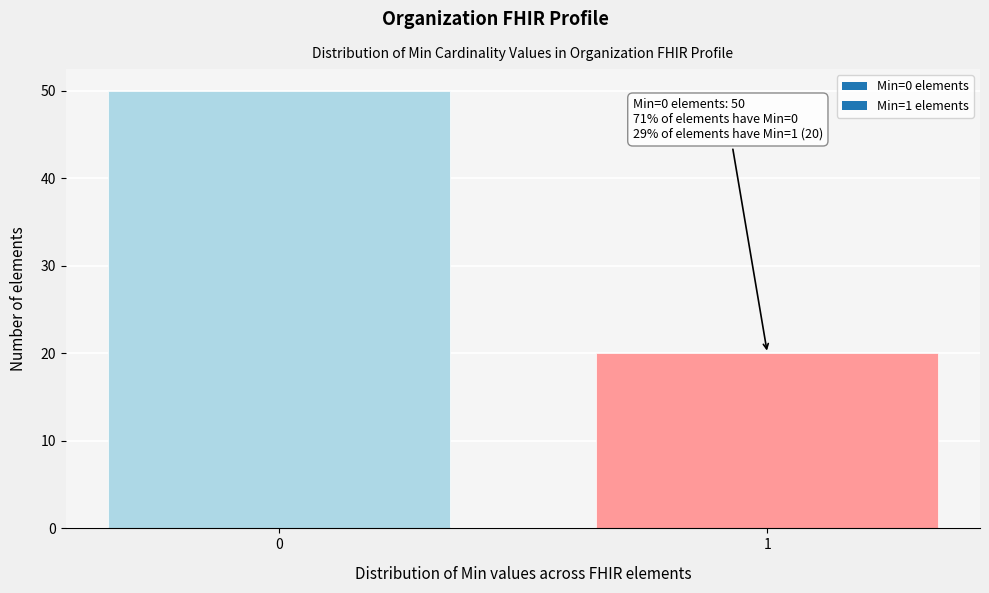

Reading right to left, what are all the values shown in this chart?

20	50